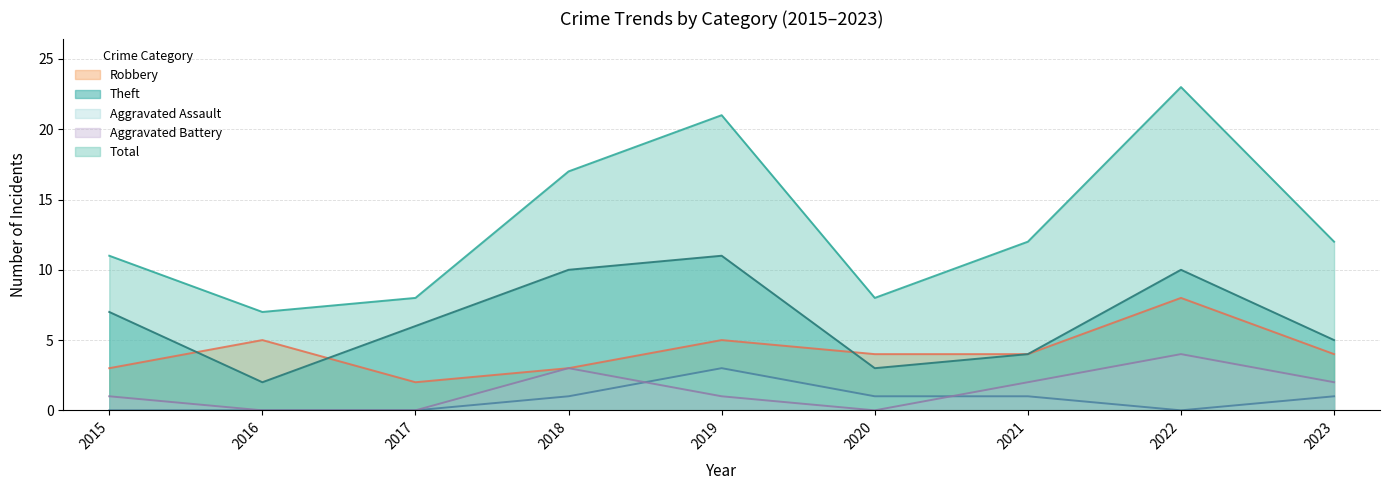

True or false: Total has more than 2 points higher than both neighbors.

False